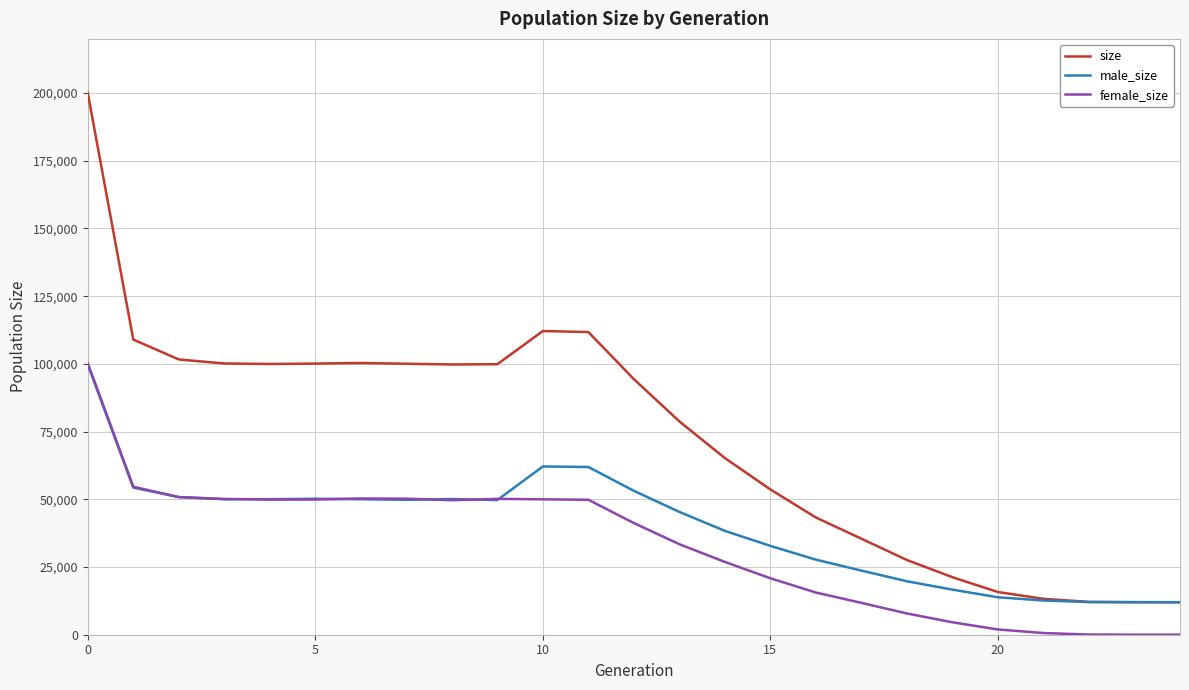

Rank the series by their average value, from lowest to highest.

female_size, male_size, size